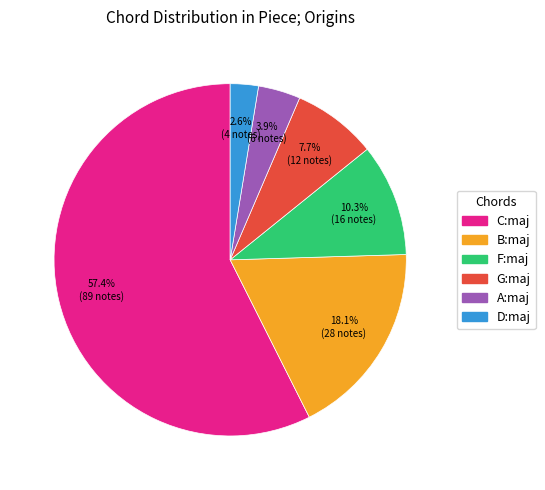

How much of the chart is everything except G:maj?

92.3%